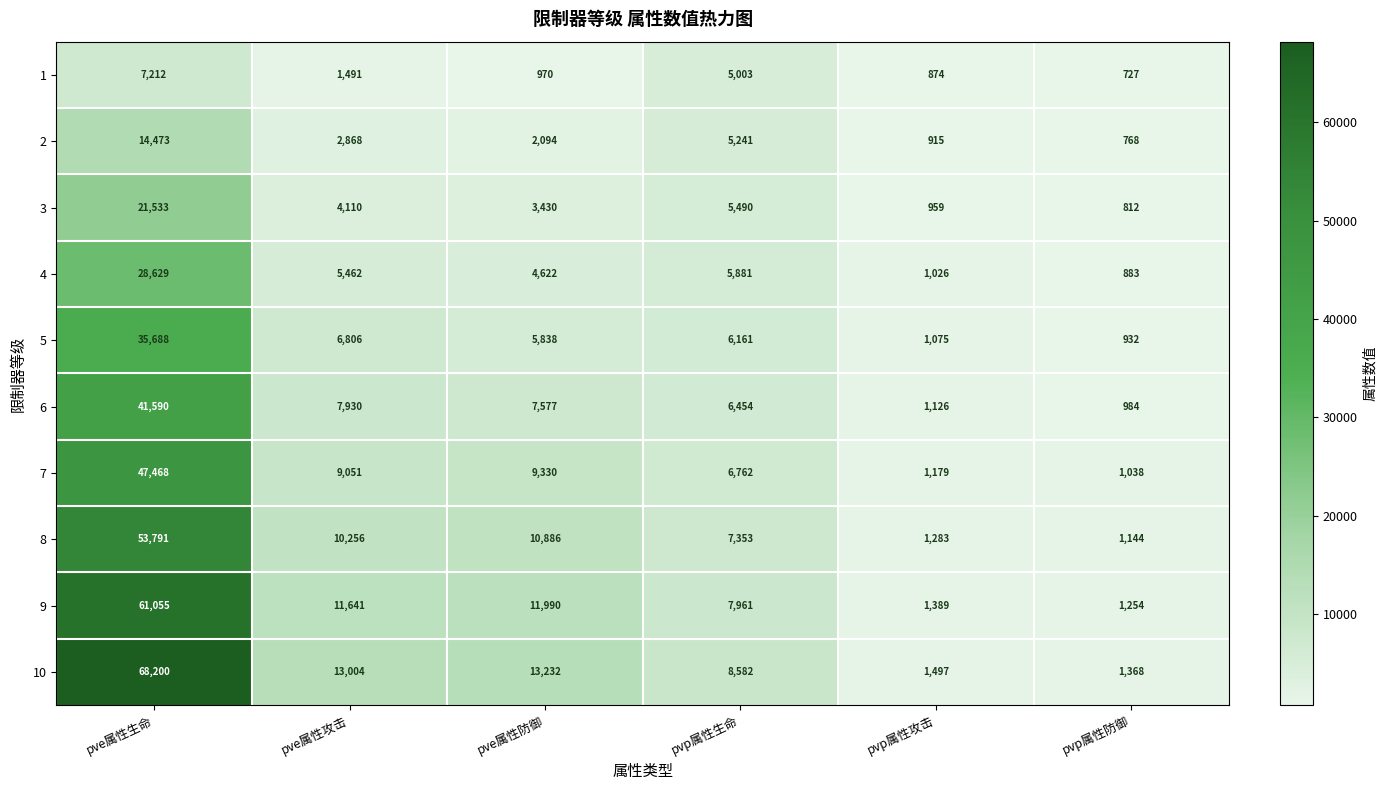

Read the 8 value at pve属性生命.

53791